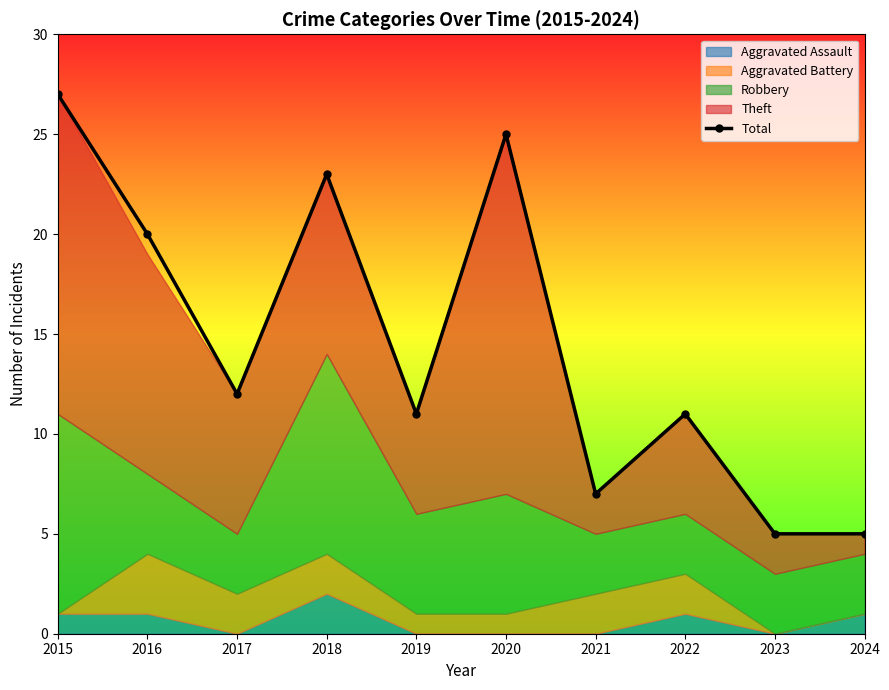

Where does the data first go above 12?

2015